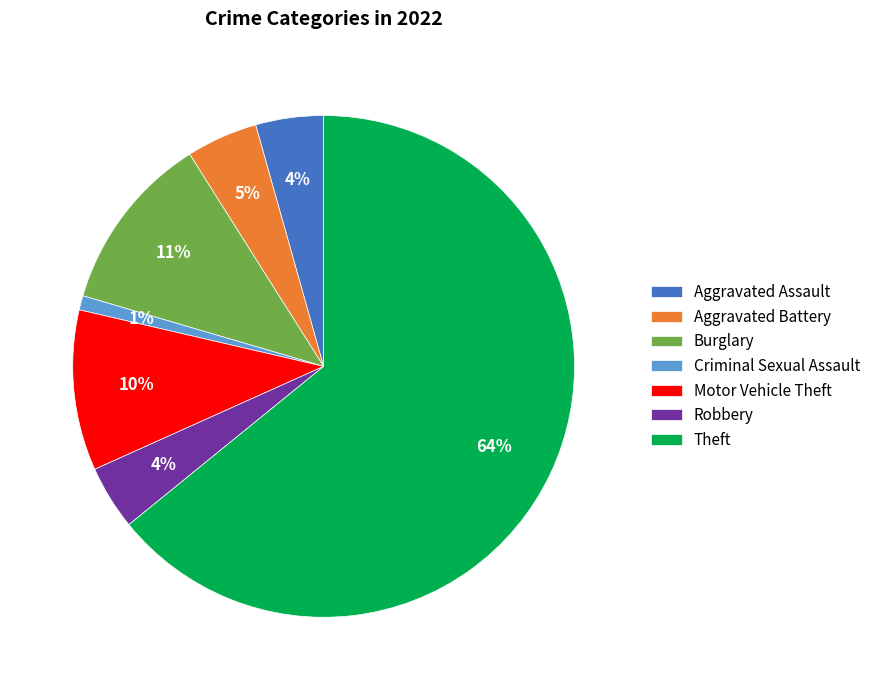

Between Aggravated Battery and Motor Vehicle Theft, which is larger?

Motor Vehicle Theft